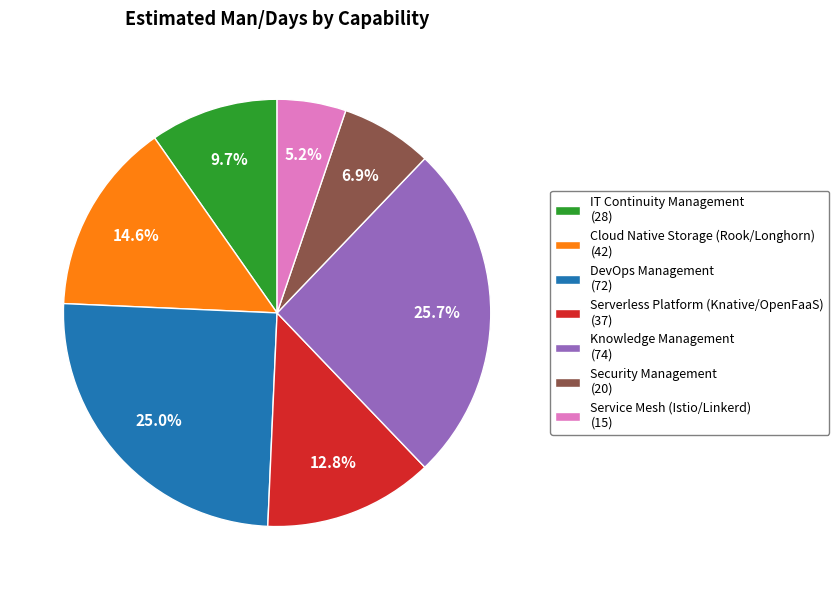

True or false: Serverless Platform (Knative/OpenFaaS) accounts for 22% of the total.

False